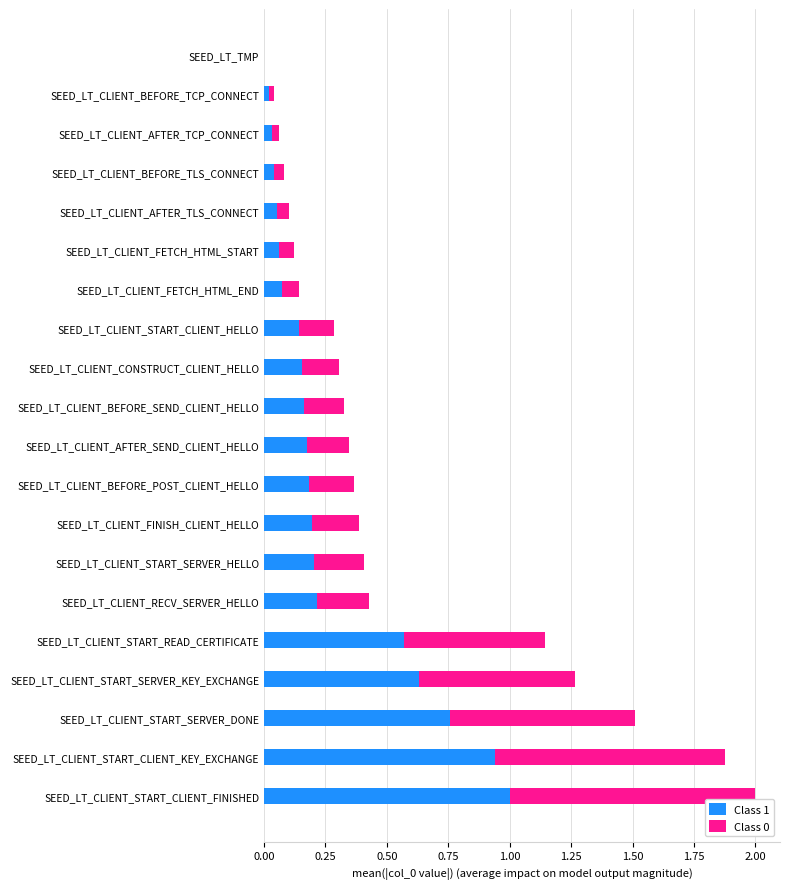

What is the sum of all Class 1 values?

5.6